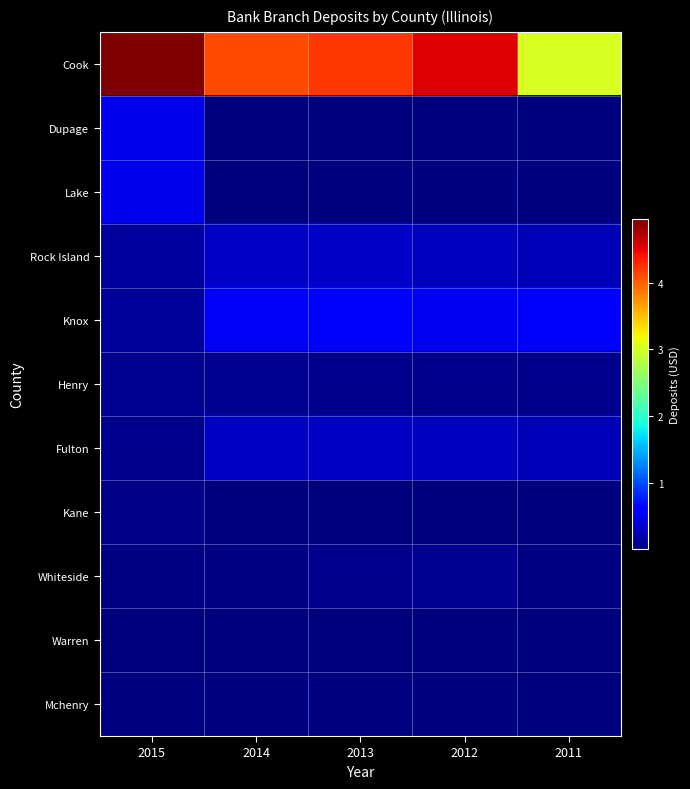

At which label does Knox reach its peak?

2011